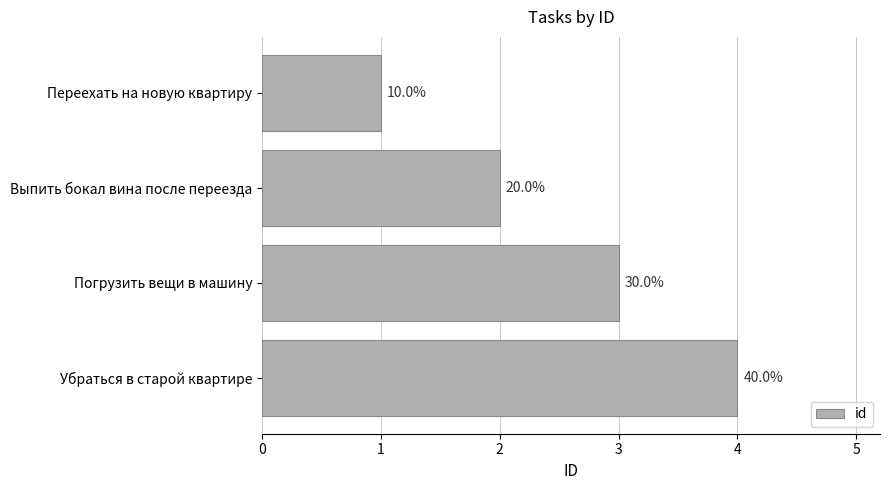

How many bars are there in total?

4